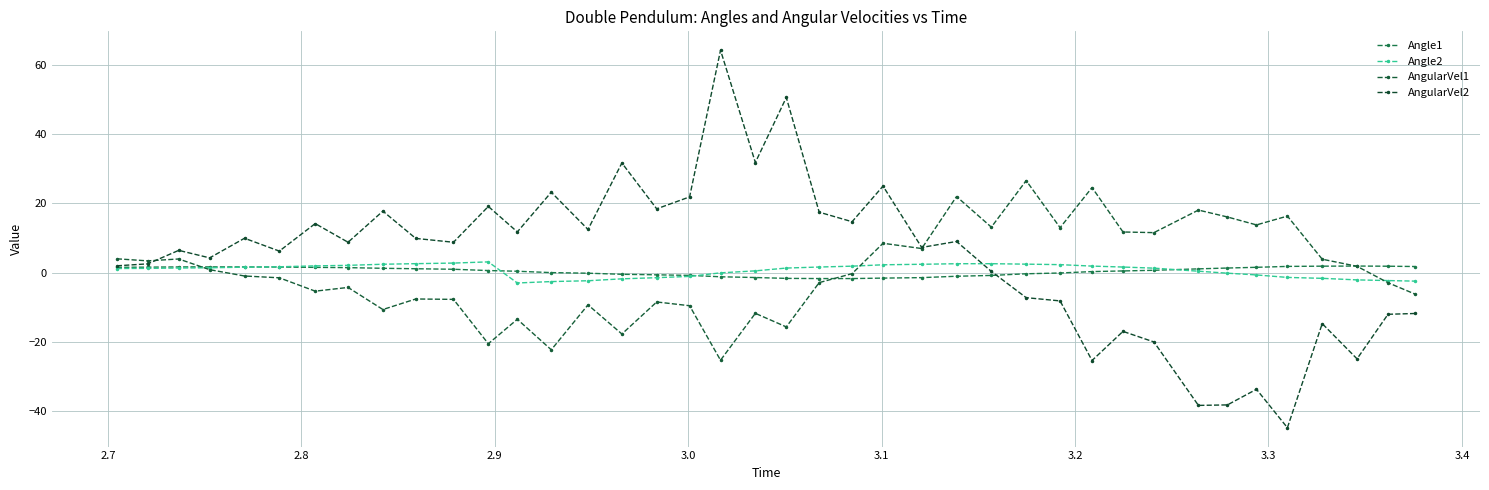

After their last crossing, which series has the higher values: Angle1 or AngularVel2?

Angle1